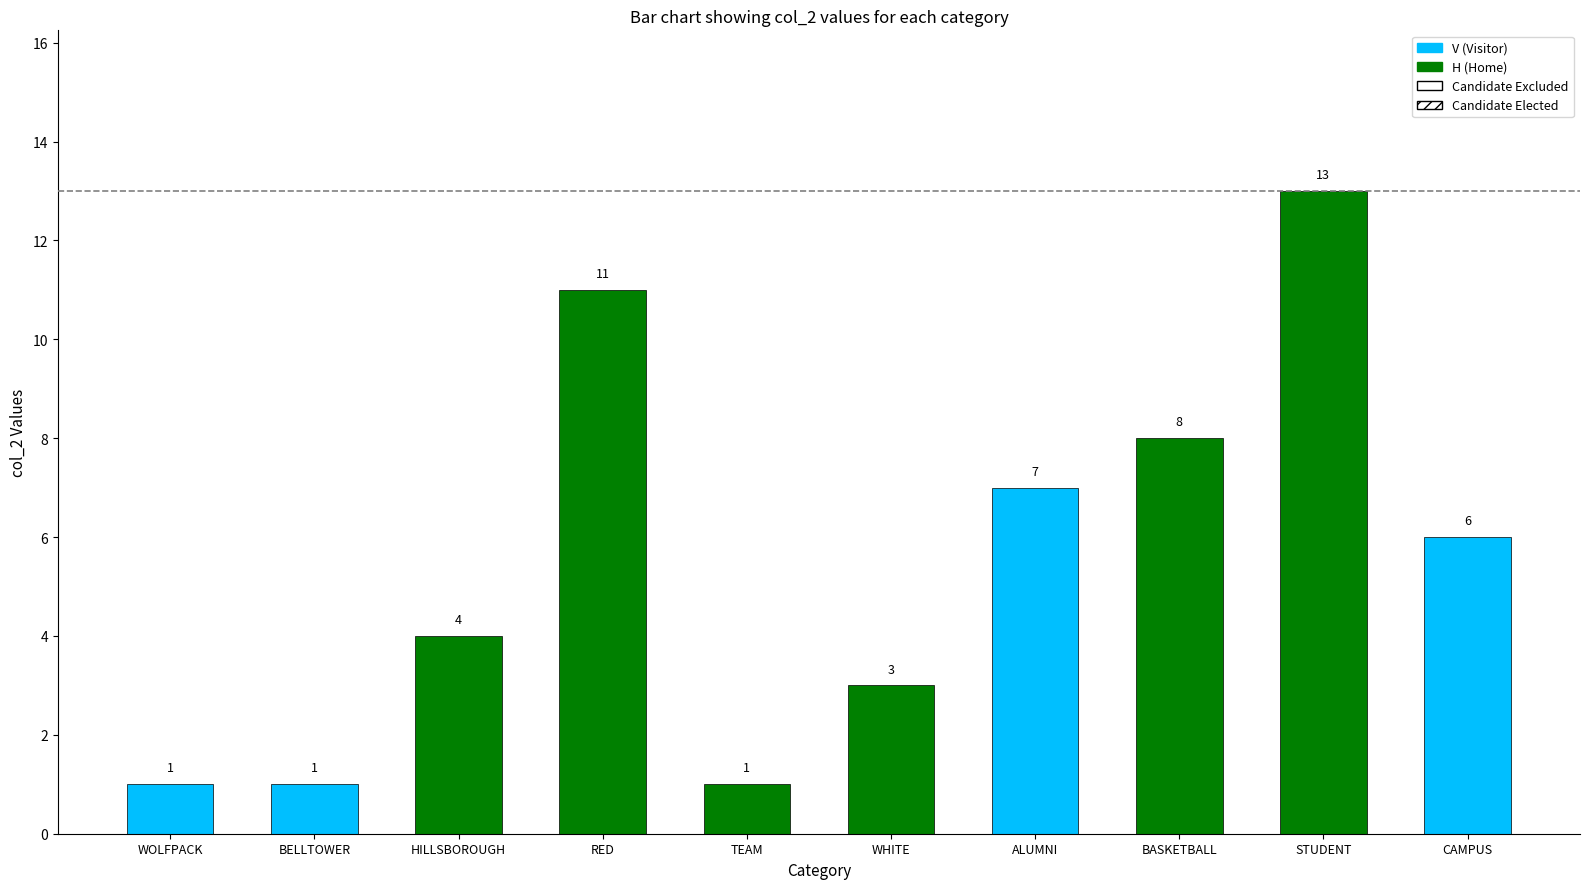

Reading right to left, extract all data points from this chart.

CAMPUS=6	STUDENT=13	BASKETBALL=8	ALUMNI=7	WHITE=3	TEAM=1	RED=11	HILLSBOROUGH=4	BELLTOWER=1	WOLFPACK=1